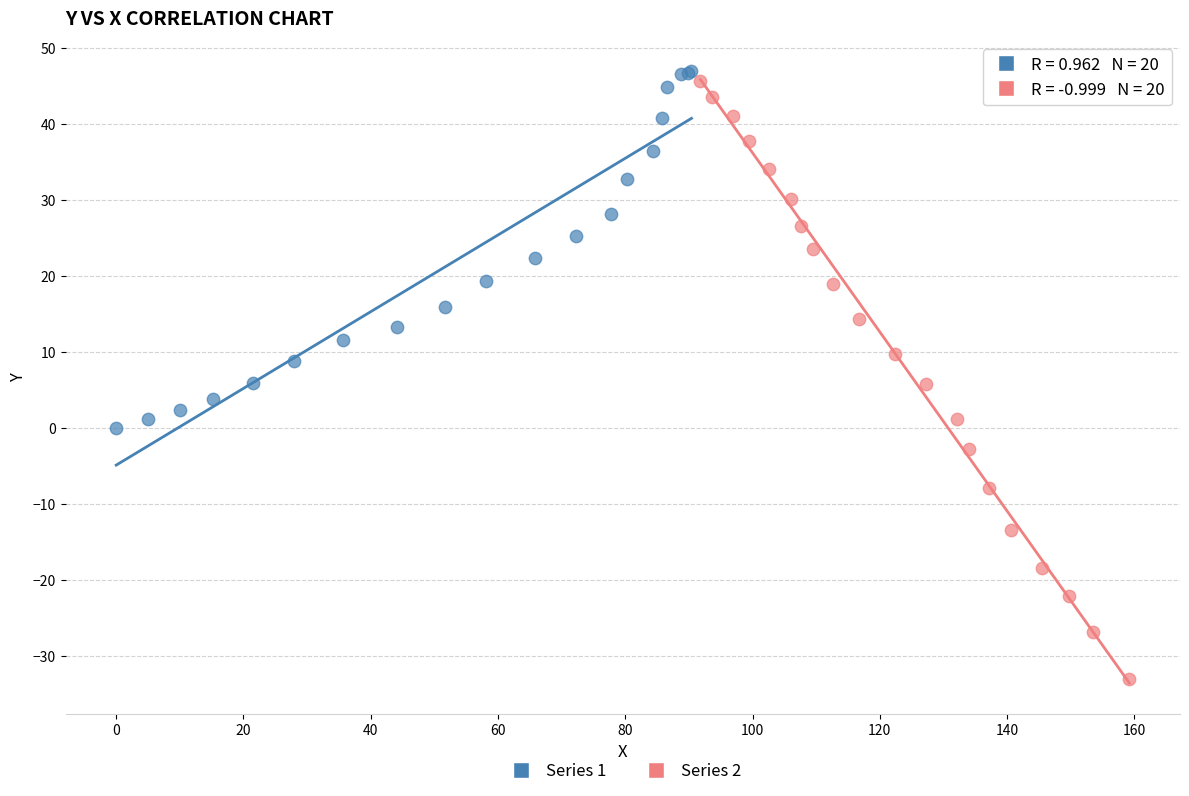

Which series reaches the minimum Y coordinate?

Series 2